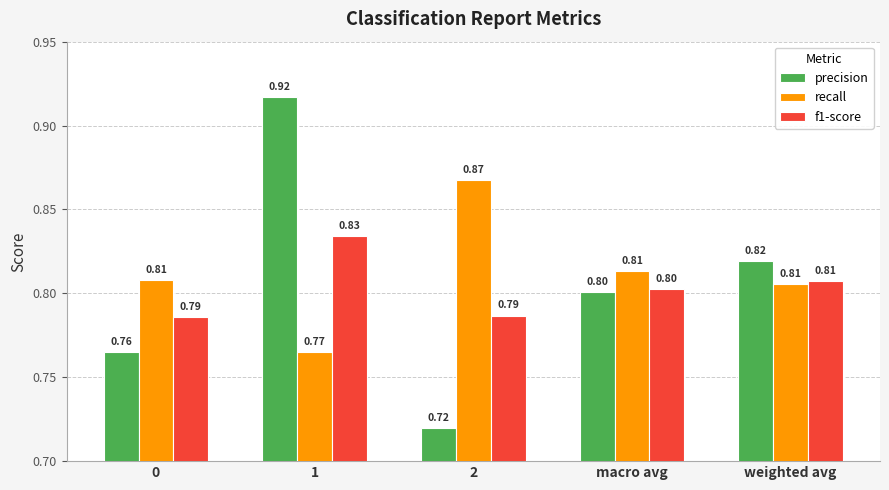

Which series changed the most between 0 and weighted avg?

precision